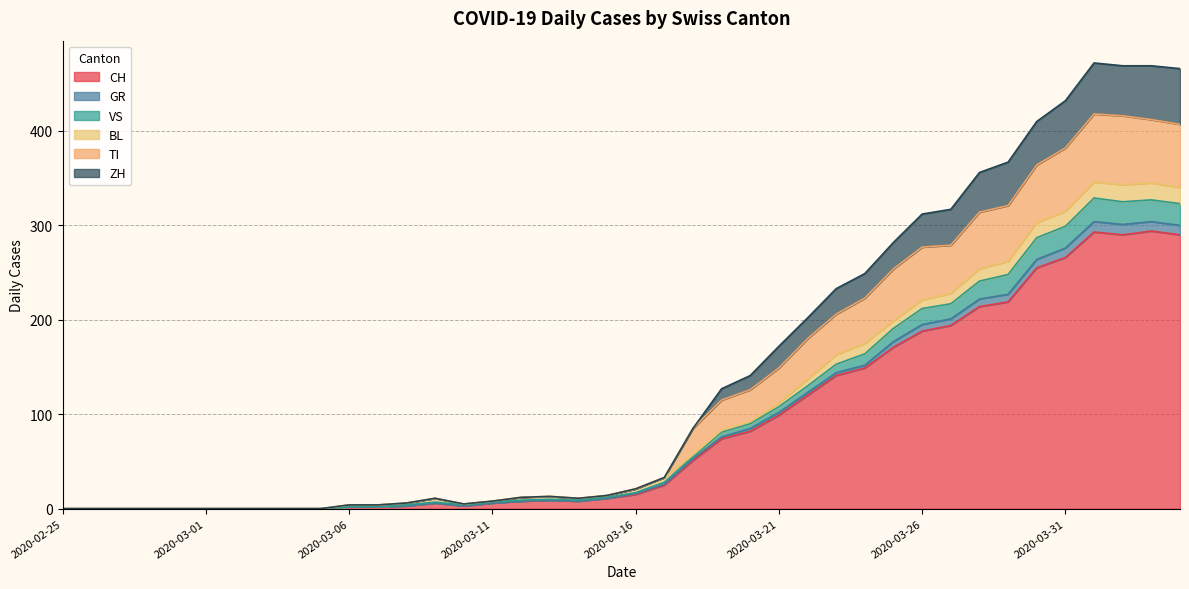

Is it true that CH equals 188 at 2020-03-26?

True